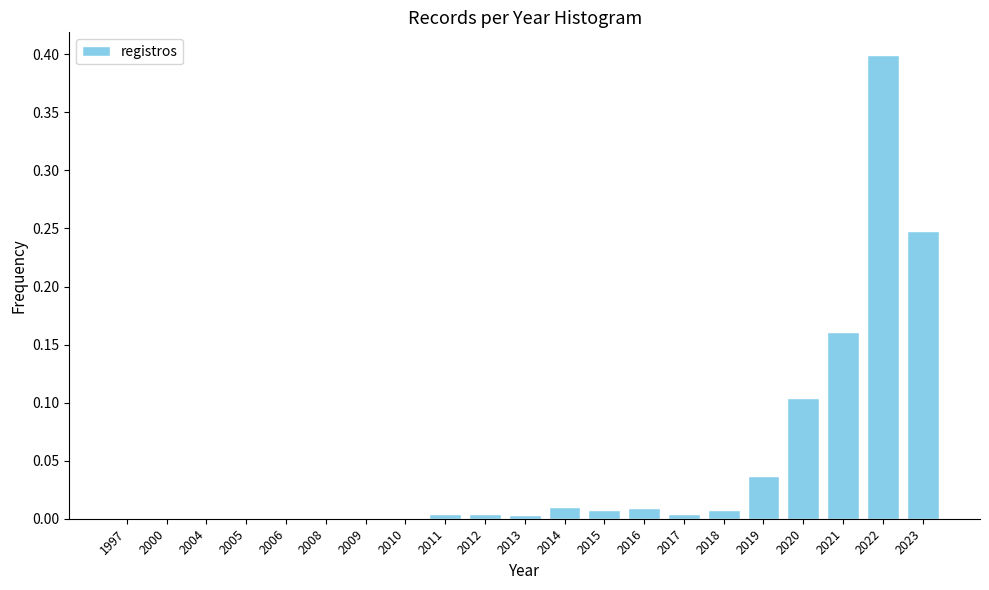

Is it true that the value at 2013 is 0.0?

True